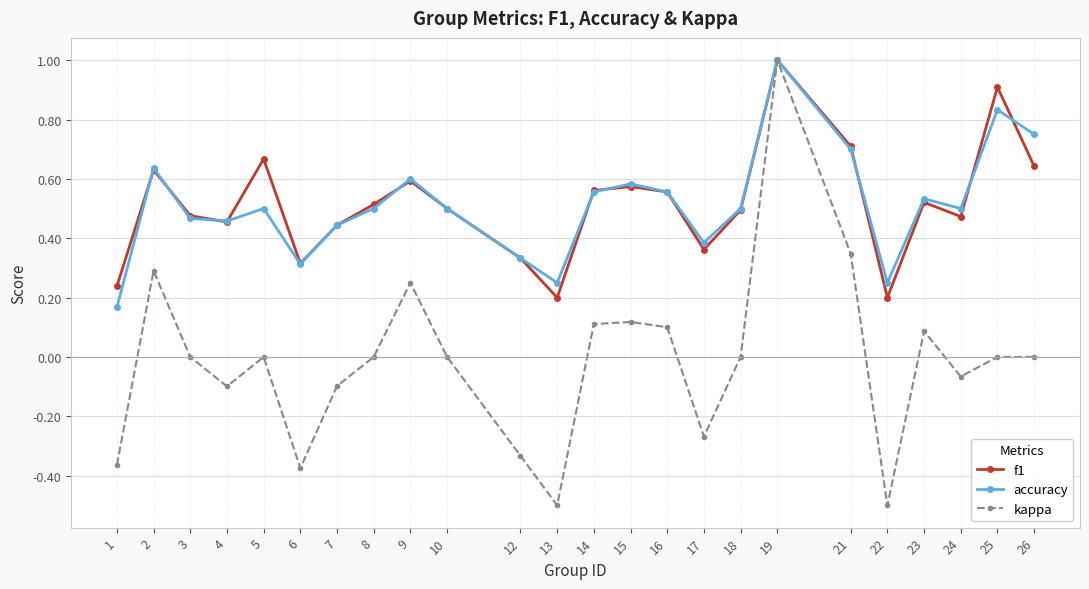

What is the greatest value displayed?

1.0